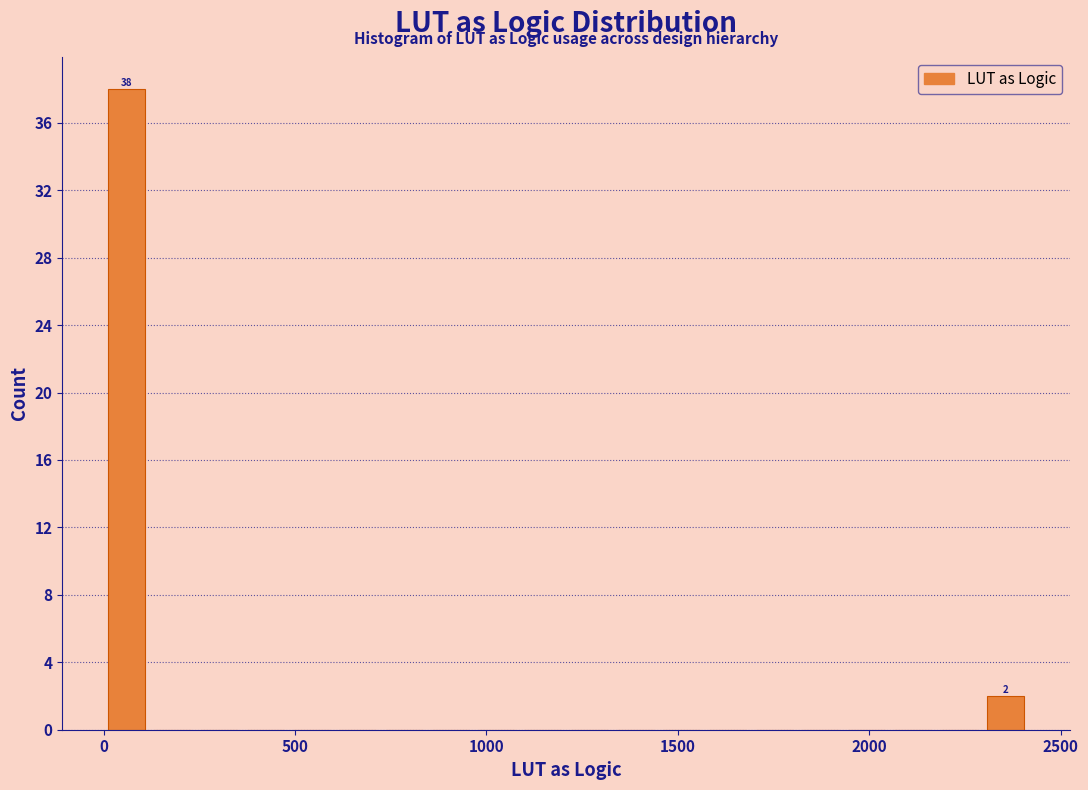

Read against the x-axis, roughly where is the centre of the tallest bar?

50